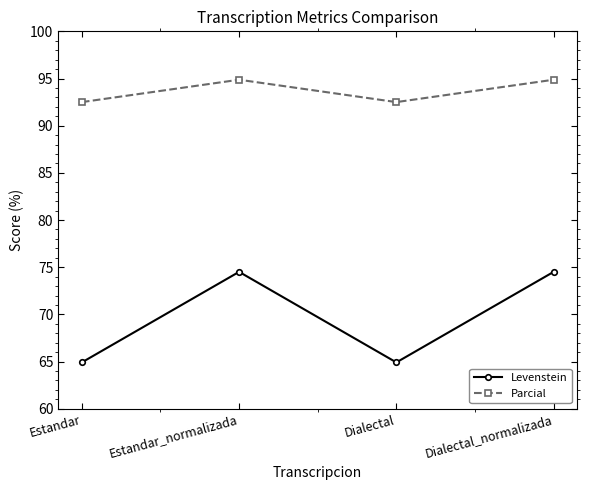

What are all the series names shown in the legend?

Levenstein, Parcial